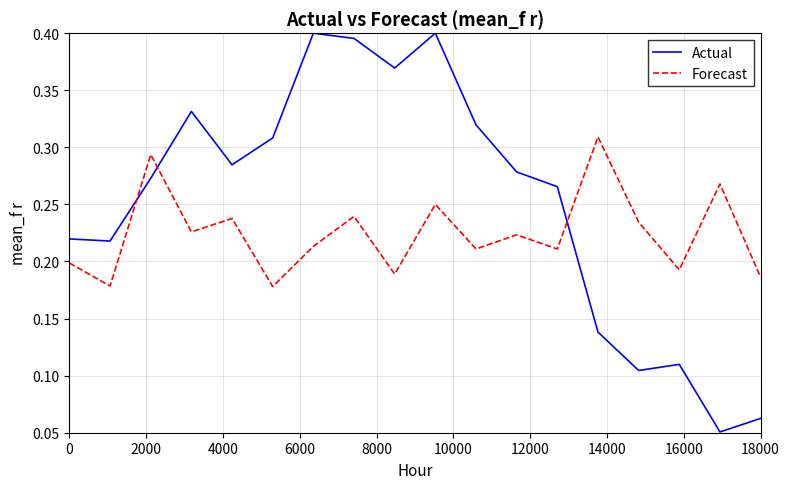

Rank the series by their maximum value, from highest to lowest.

Actual, Forecast